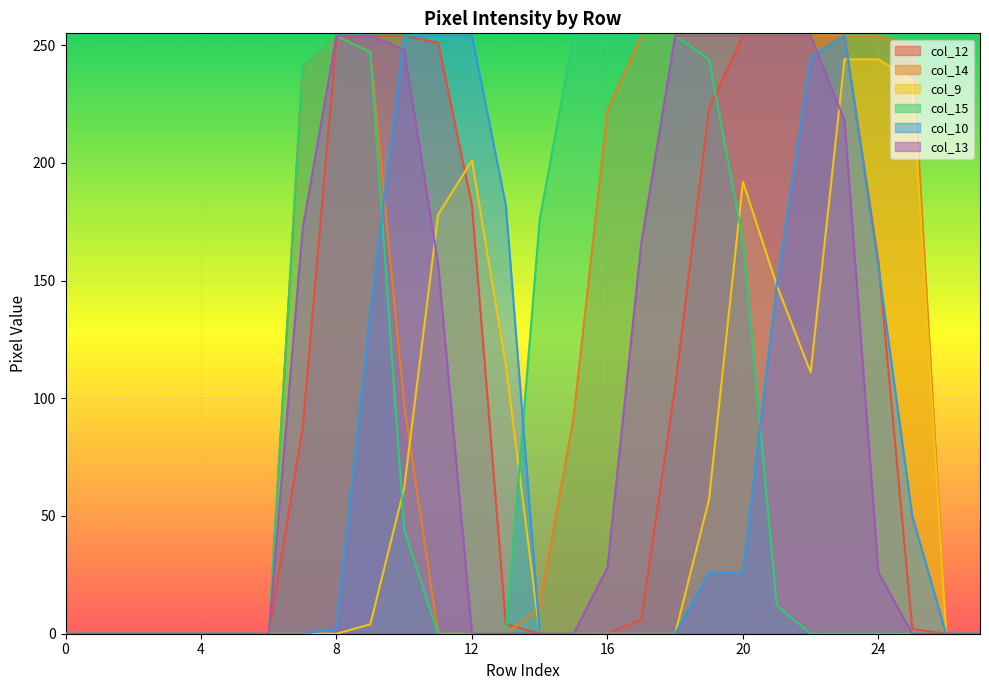

Is it true that col_14 equals 0 at 0?

True